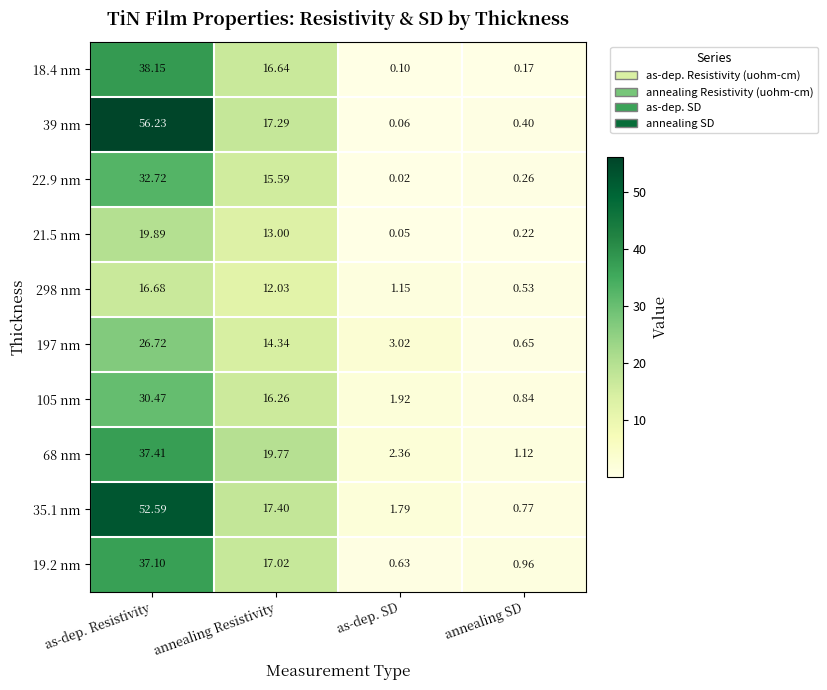

At which category is the sum across all series the highest?

as-dep. Resistivity